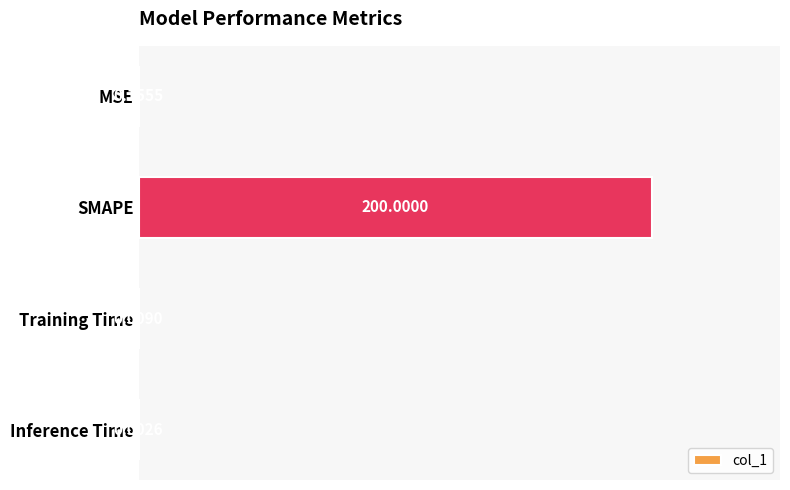

What is the sum of all values?

200.2